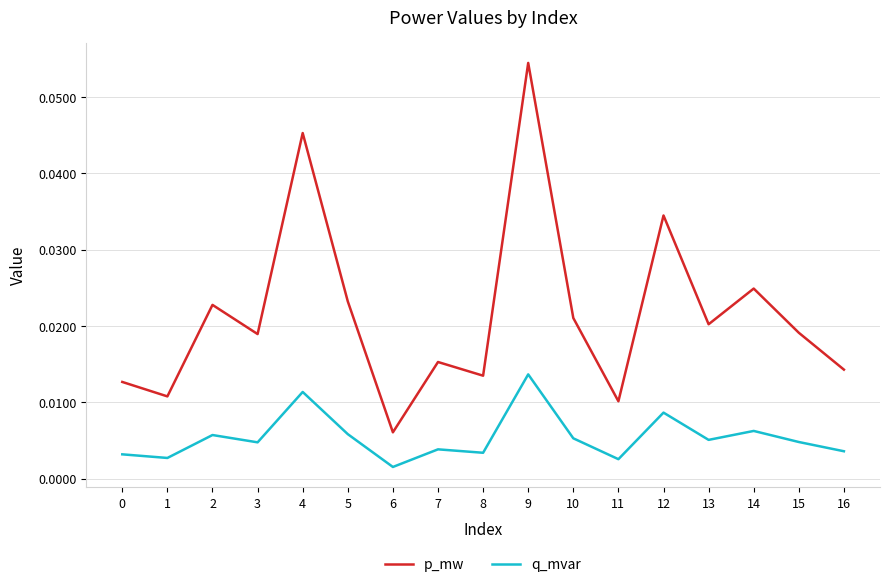

Which series changed the most between 4 and 13?

p_mw